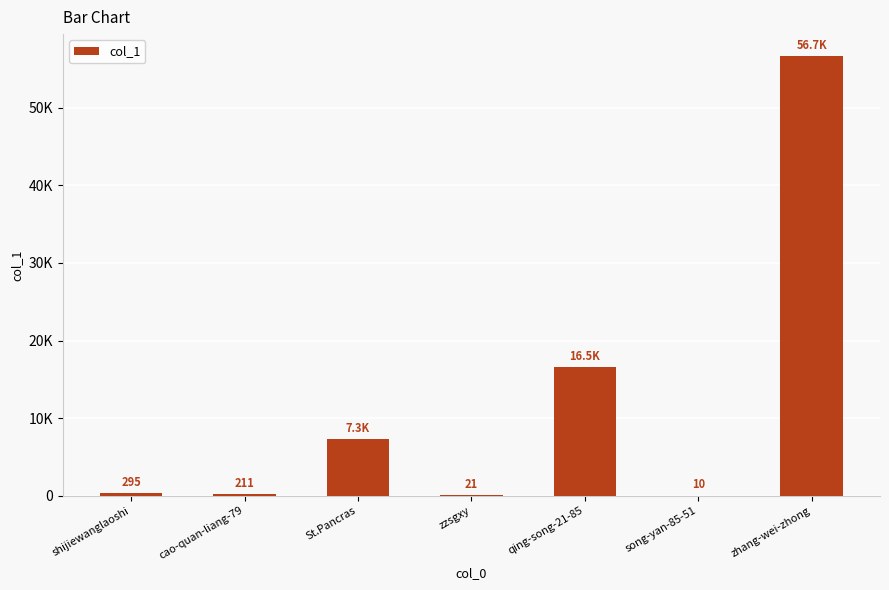

At which category does the chart reach its peak across all series?

zhang-wei-zhong